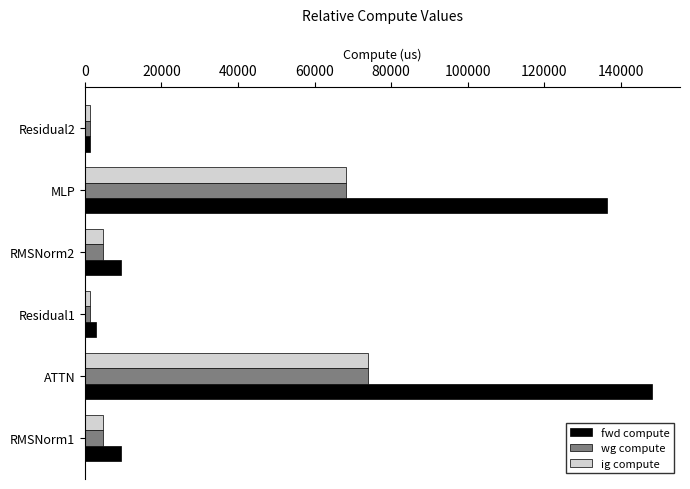

Which series has the largest range (max minus min)?

fwd compute